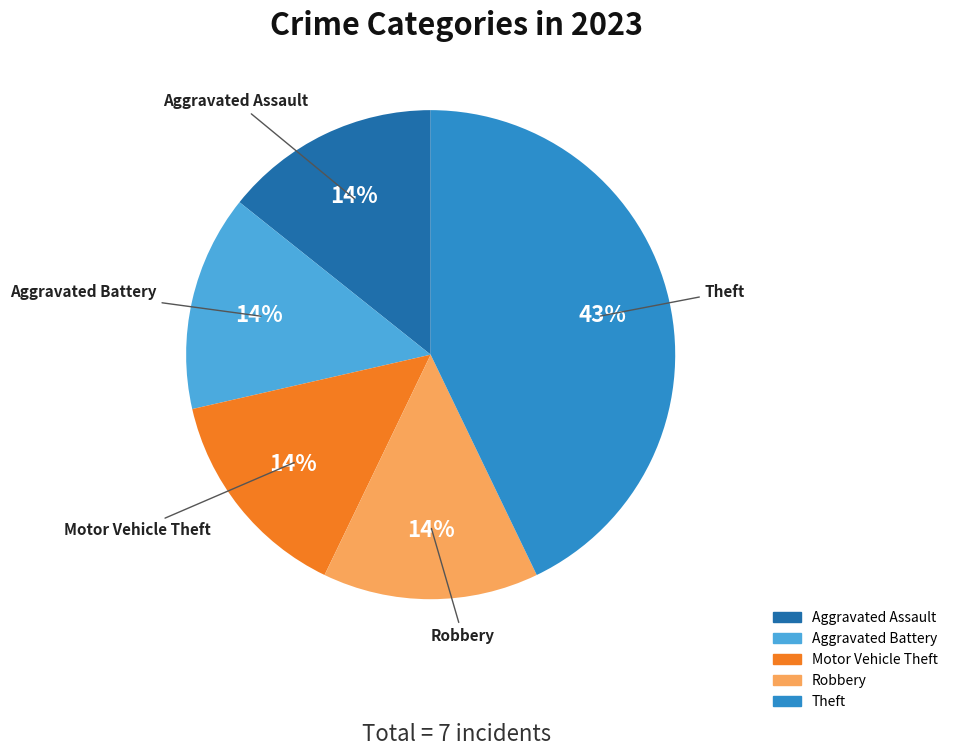

Is there a majority slice in this chart?

No